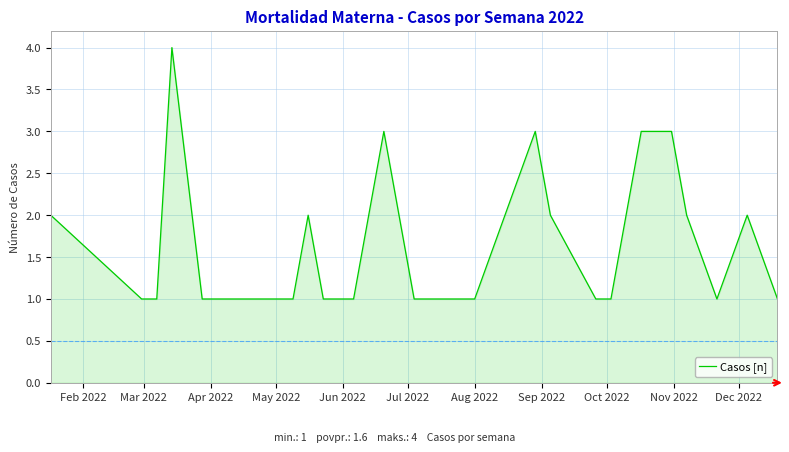

What is the greatest value displayed?

4